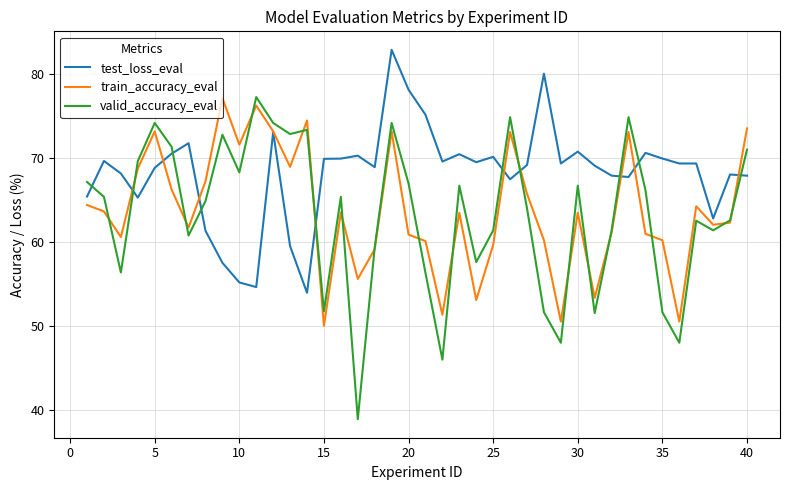

Which series has the largest range (max minus min)?

valid_accuracy_eval